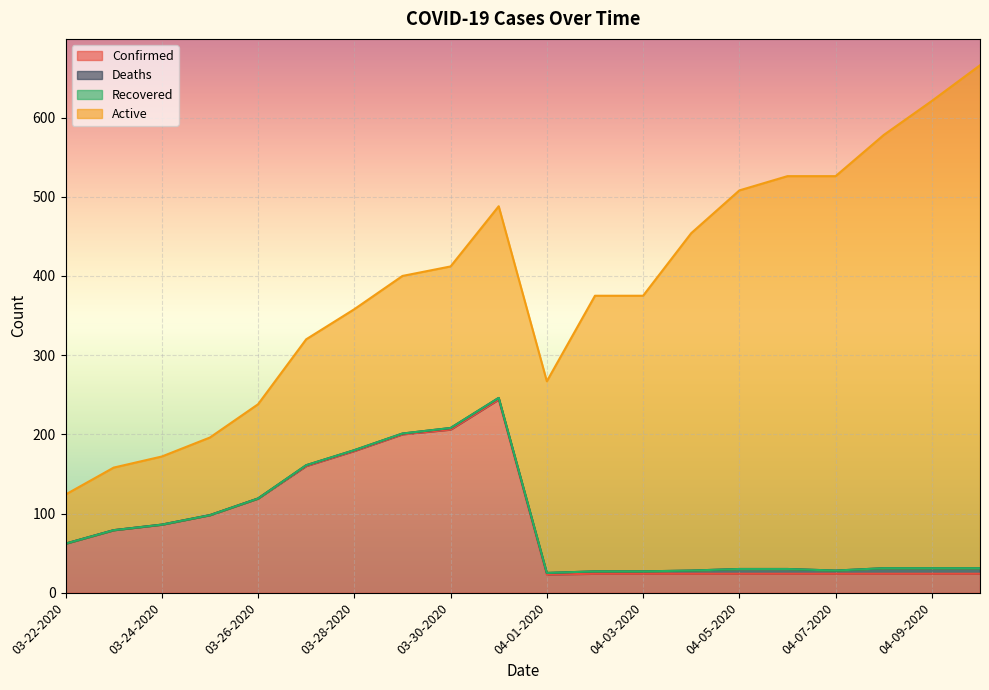

True or false: Recovered and Deaths cross at least once.

False